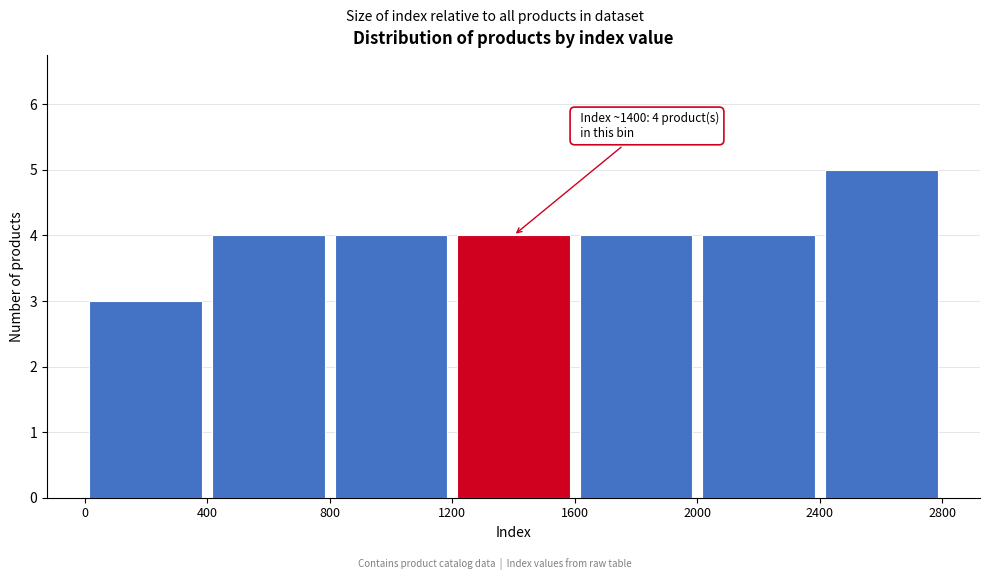

Which range on the x-axis has the tallest bar?

2400 to 2800